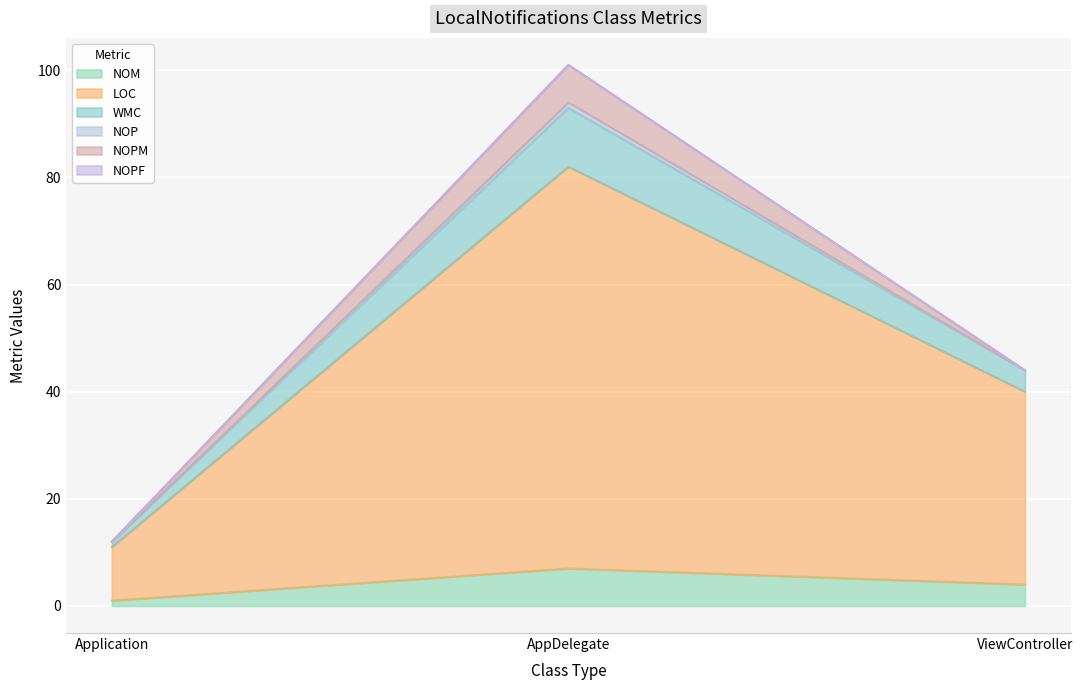

The value of NOM at ViewController is 4. True or false?

True